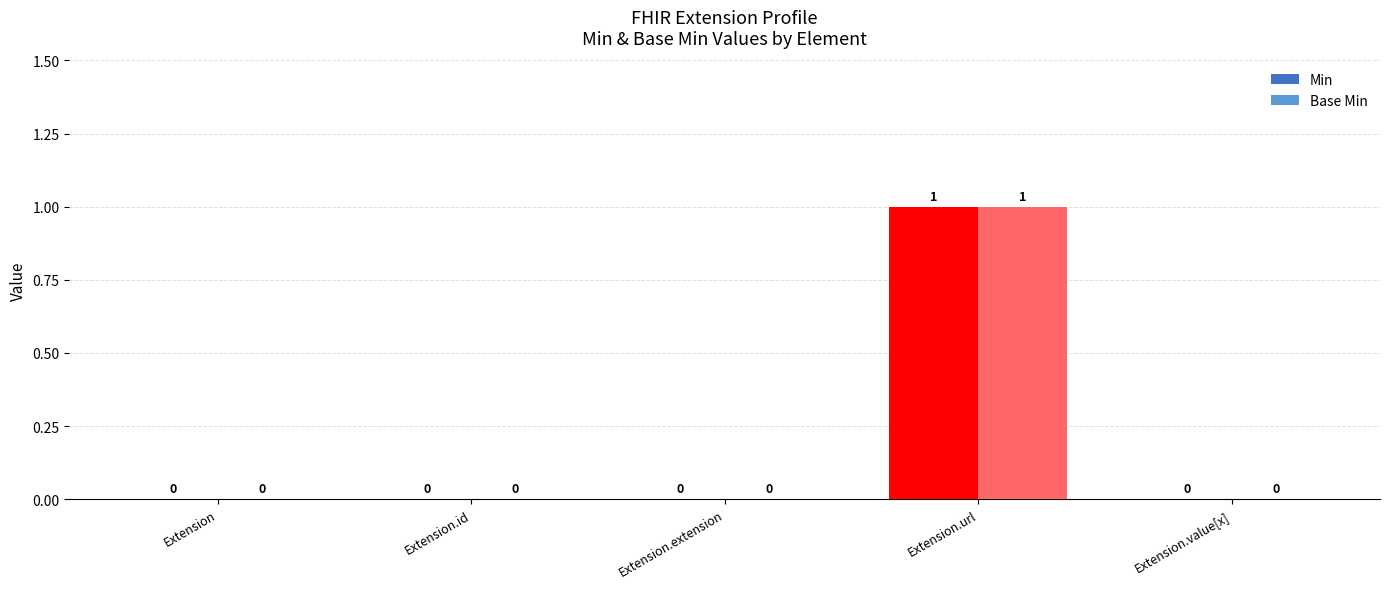

What is the highest value of the Base Min series?

1